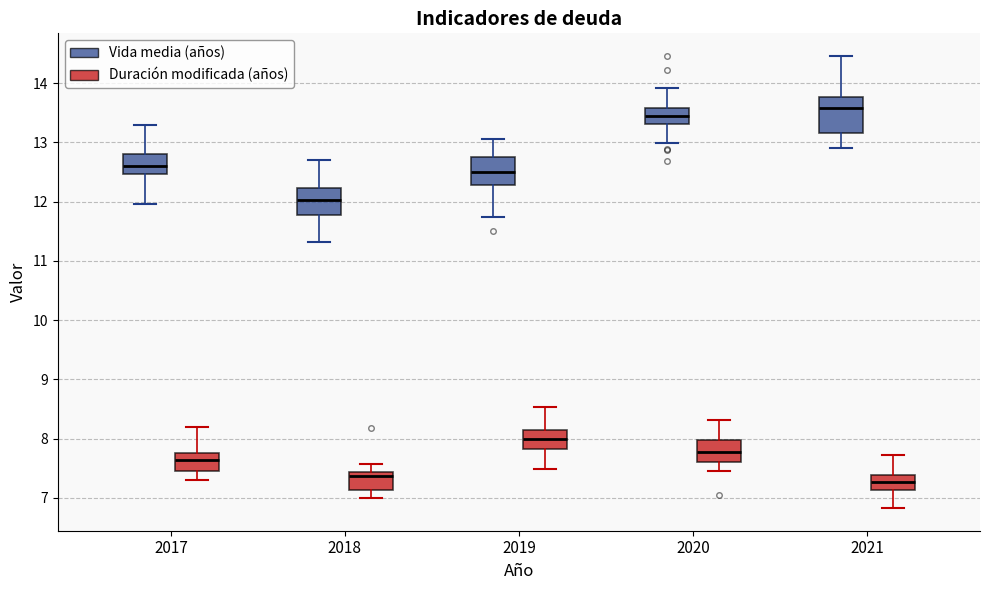

Reading left to right, transcribe this box plot: for each box, give where its median line is, the range the box spans, and where its two whiskers end, as read against the y-axis. The values are not printed on the chart, so give them approximately, as read against the axis.

2017 (Vida media (años)): median 12.6, box 12.5 to 12.8, whiskers 12.0 to 13.3
2017 (Duración modificada (años)): median 7.6, box 7.4 to 7.8, whiskers 7.3 to 8.2
2018 (Vida media (años)): median 12.0, box 11.8 to 12.2, whiskers 11.3 to 12.7
2018 (Duración modificada (años)): median 7.4 (just below the box's upper edge), box 7.1 to 7.4, whiskers 7.0 to 7.6
2019 (Vida media (años)): median 12.5, box 12.3 to 12.8, whiskers 11.7 to 13.1
2019 (Duración modificada (años)): median 8.0, box 7.8 to 8.1, whiskers 7.5 to 8.5
2020 (Vida media (años)): median 13.5, box 13.3 to 13.6, whiskers 13.0 to 13.9
2020 (Duración modificada (años)): median 7.8, box 7.6 to 8.0, whiskers 7.5 to 8.3
2021 (Vida media (años)): median 13.6, box 13.2 to 13.8, whiskers 12.9 to 14.4
2021 (Duración modificada (años)): median 7.3, box 7.1 to 7.4, whiskers 6.8 to 7.7